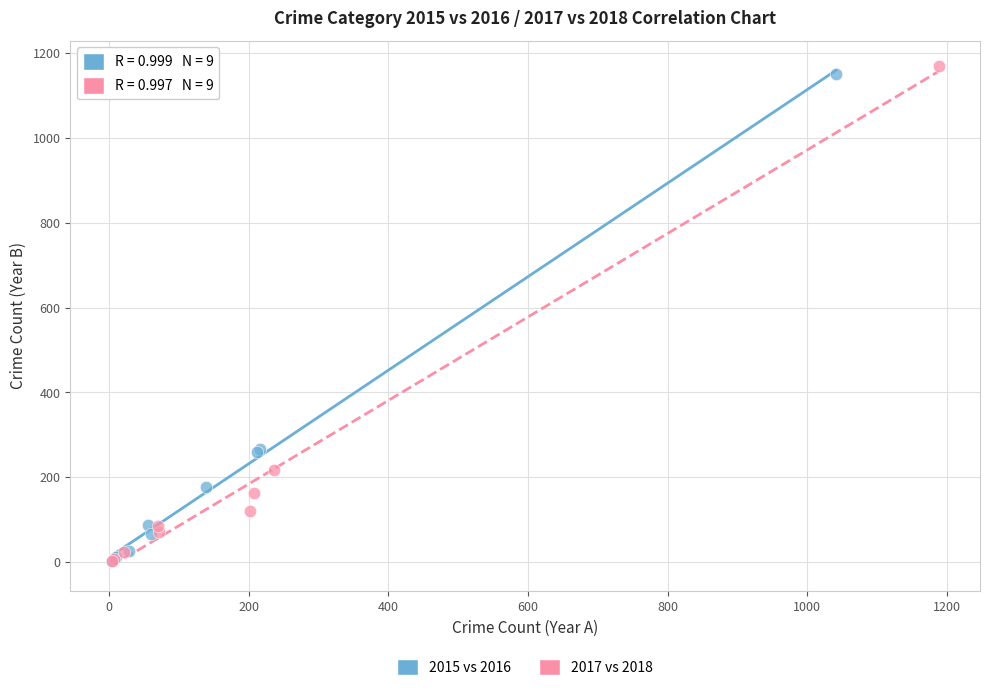

What are all the series names shown in the legend?

2015 vs 2016, 2017 vs 2018